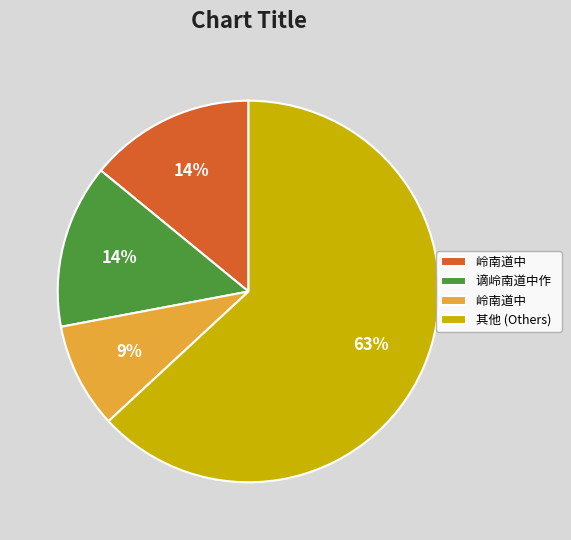

How many segments does this pie chart have?

4